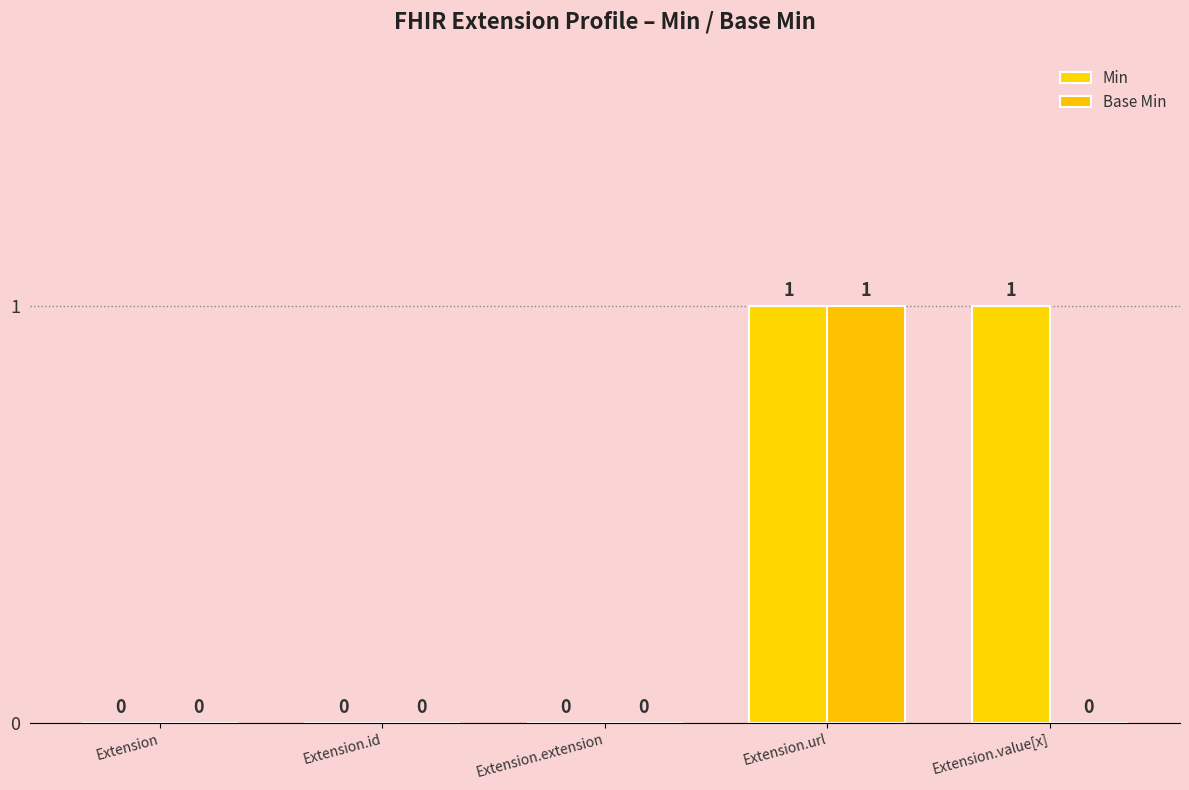

Reading right to left, list all the values displayed in this chart.

Min: 1	1	0	0	0
Base Min: 0	1	0	0	0